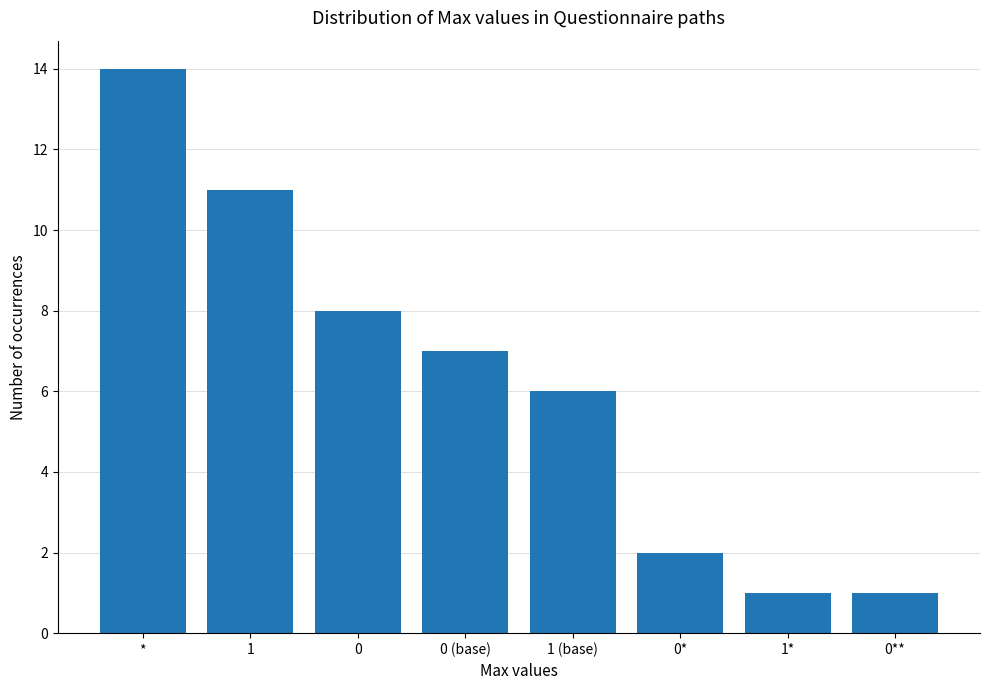

What is the difference between the values at 0 and 0*?

6